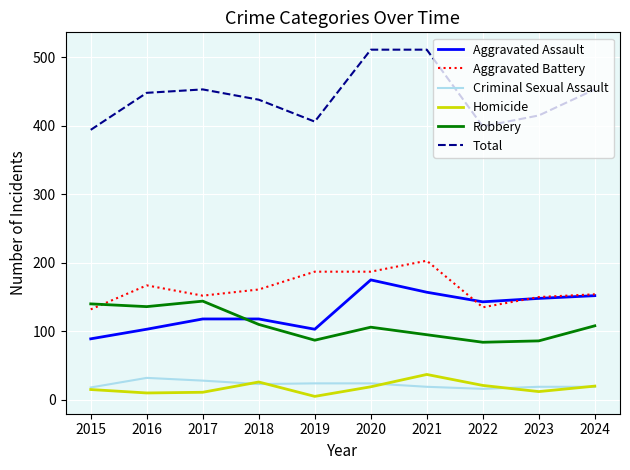

What is the difference between the second highest and second lowest values in the Robbery series?

54